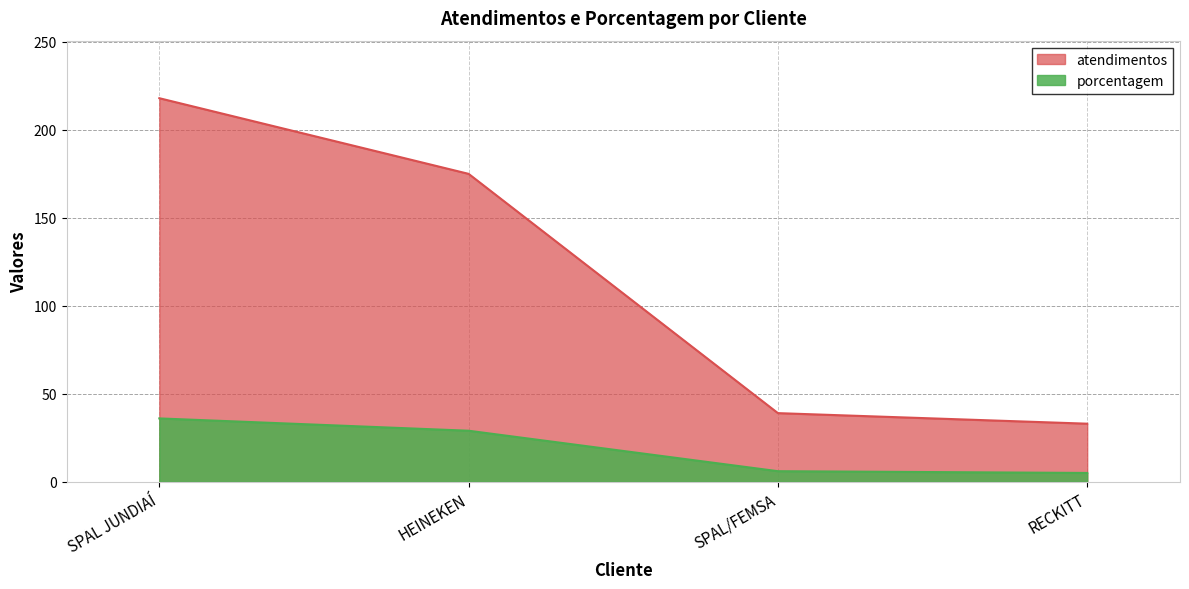

True or false: atendimentos and porcentagem cross at least once.

False